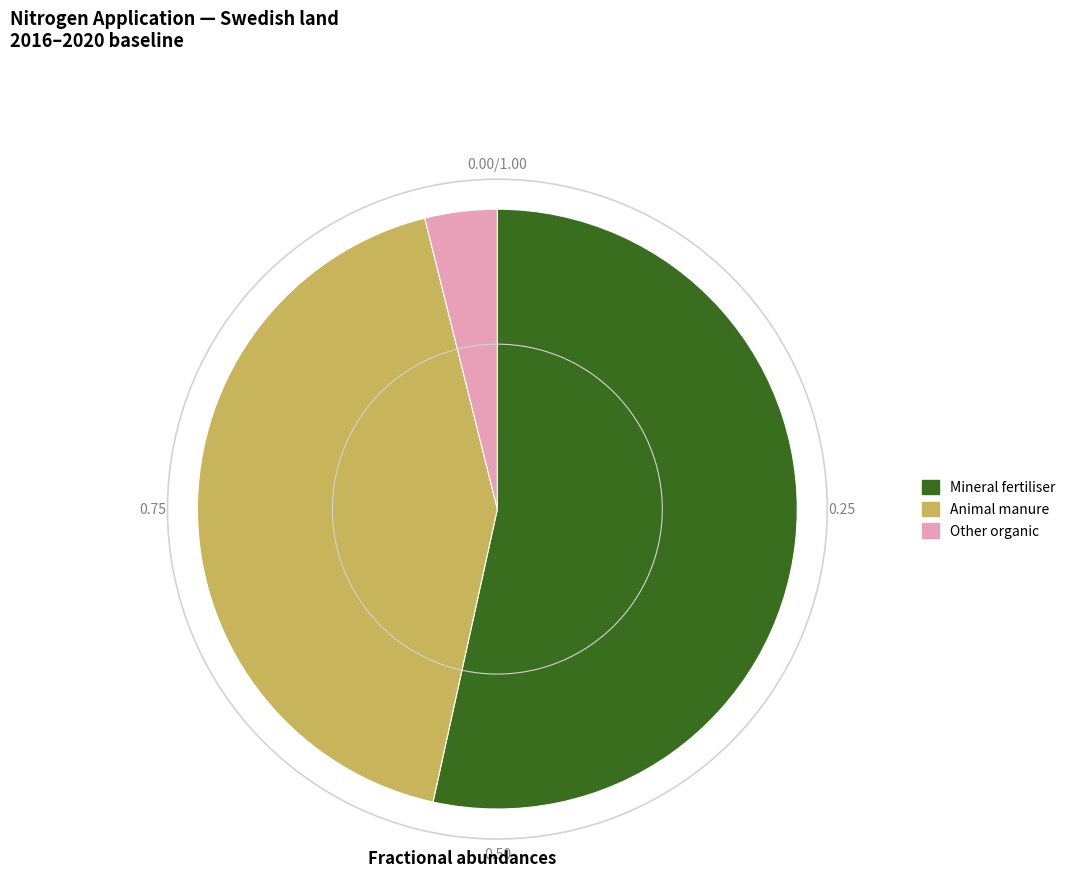

Count the number of slices in the pie.

3